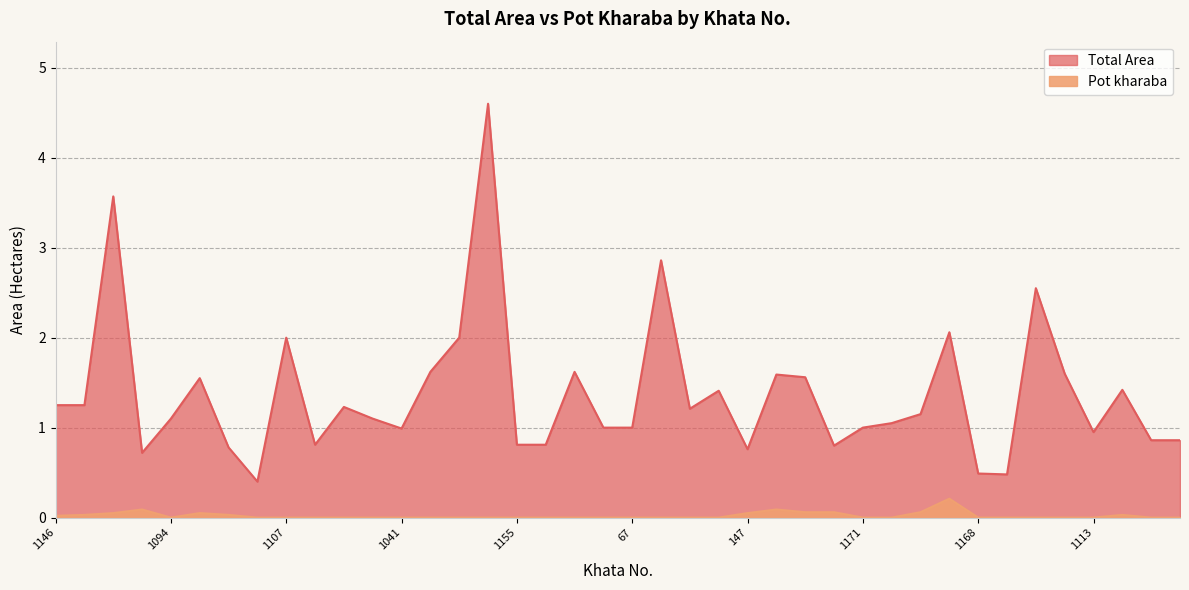

List the series in order of their overall mean, highest first.

Total Area, Pot kharaba